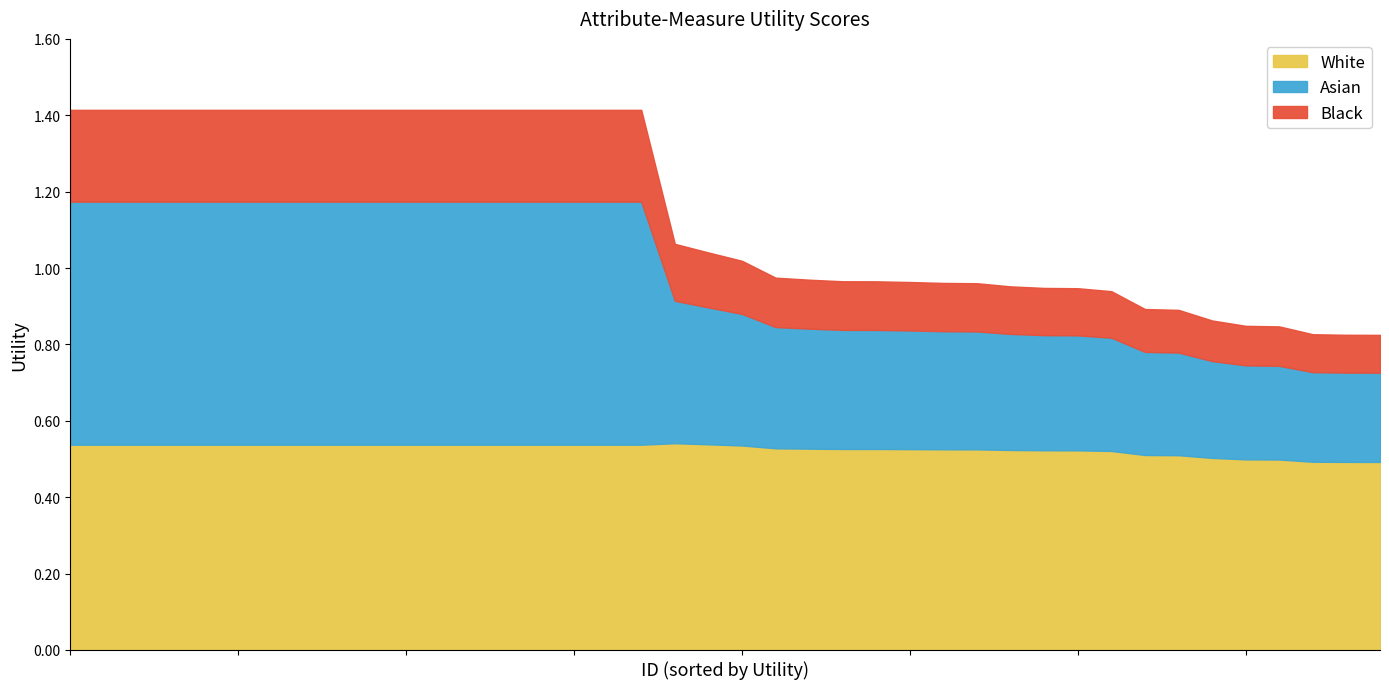

Reading right to left, what are all the values shown in this chart?

40=0.8	39=0.8	38=0.8	37=0.8	36=0.8	35=0.9	34=0.9	33=0.9	32=0.9	31=0.9	30=0.9	29=1.0	28=1.0	27=1.0	26=1.0	25=1.0	24=1.0	23=1.0	22=1.0	21=1.0	20=1.0	19=1.1	18=1.4	17=1.4	16=1.4	15=1.4	14=1.4	13=1.4	12=1.4	11=1.4	10=1.4	9=1.4	8=1.4	7=1.4	6=1.4	5=1.4	4=1.4	3=1.4	2=1.4	1=1.4